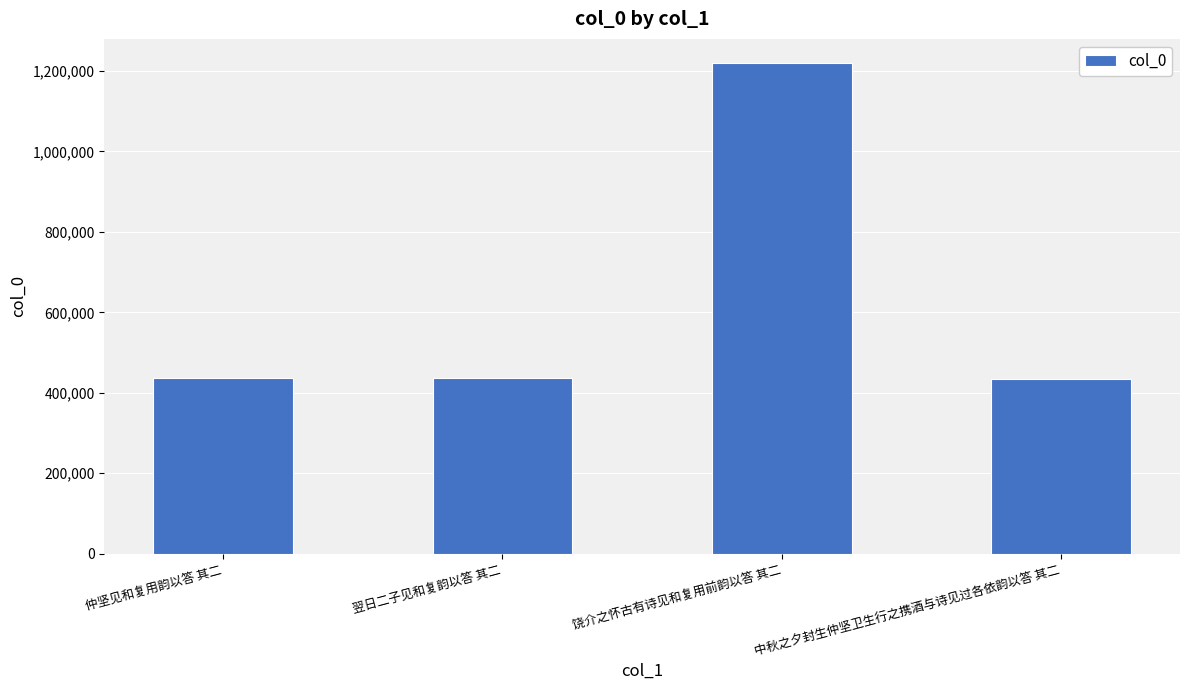

What is the difference between the values at 仲坚见和复用韵以答 其二 and 饶介之怀古有诗见和复用前韵以答 其二?

782778